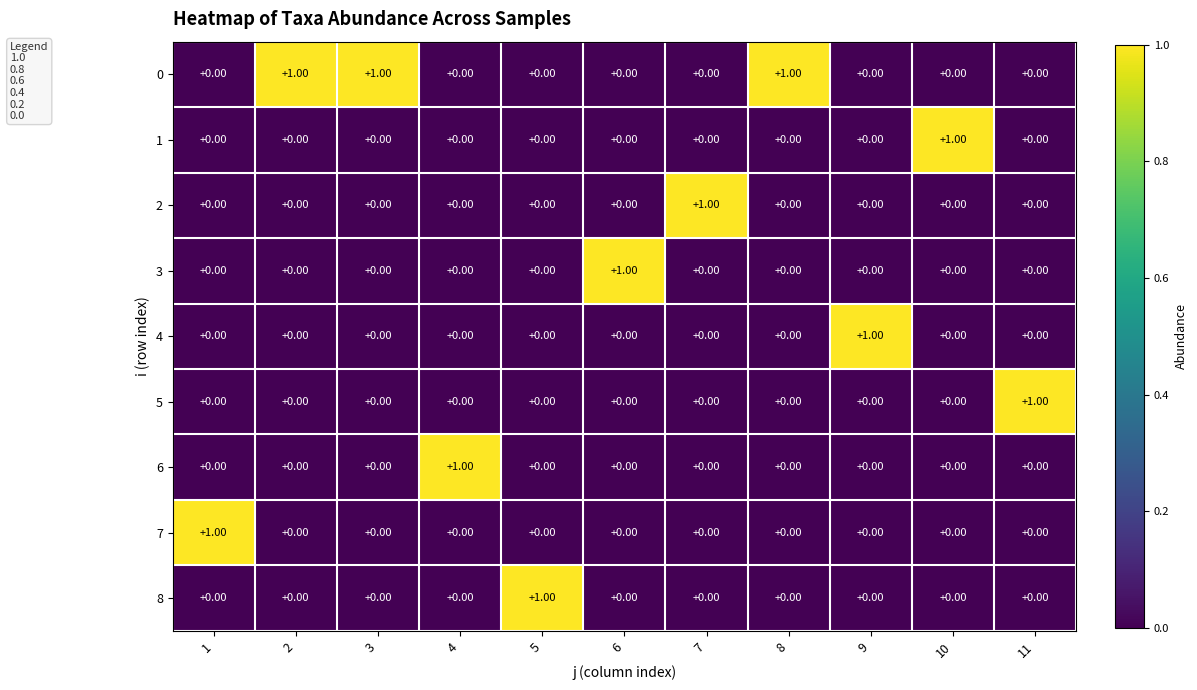

What is the sum of all 0 values?

3